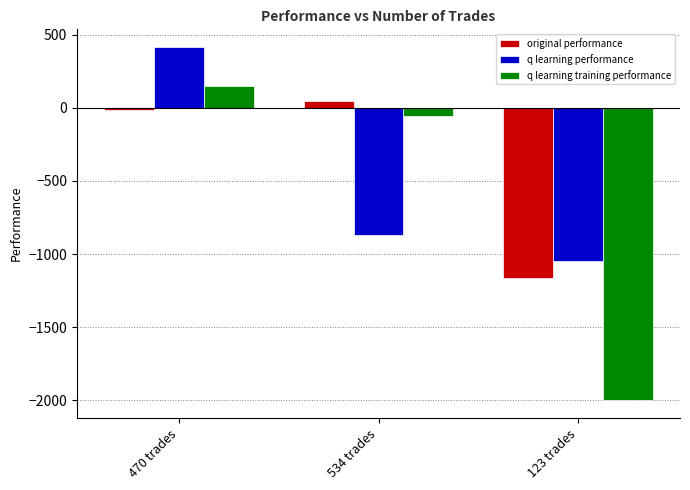

What is the sum of the original performance values at 534 trades and 470 trades?

33.3